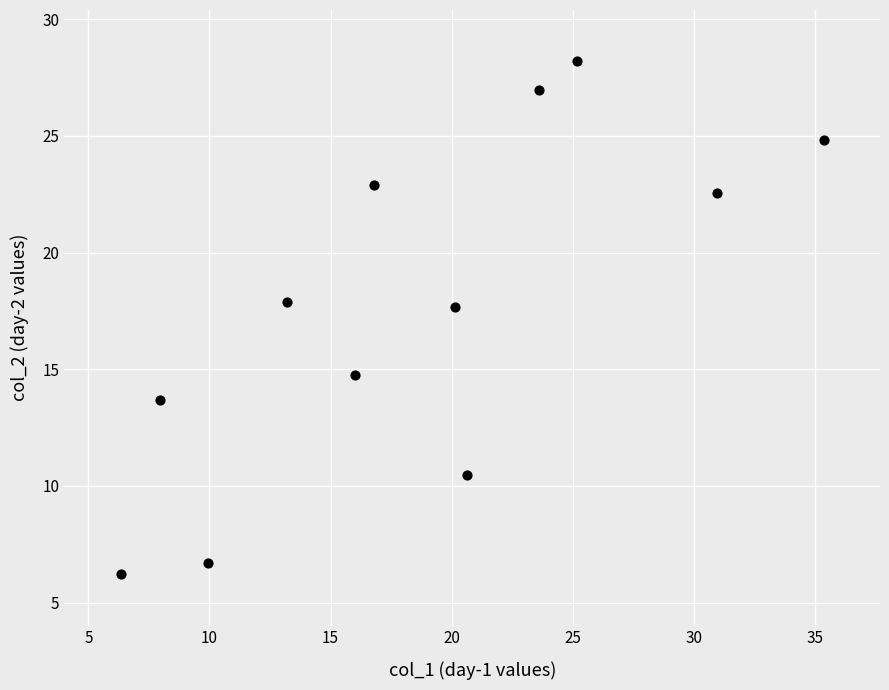

What is the range of Y values (max minus min)?

22.0